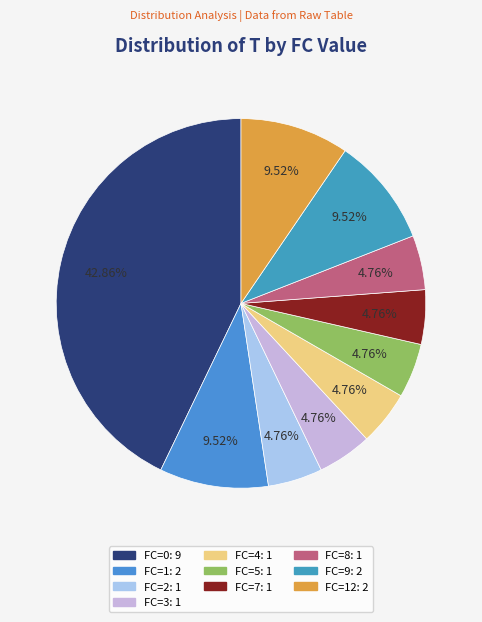

How many slices are in this pie chart?

10